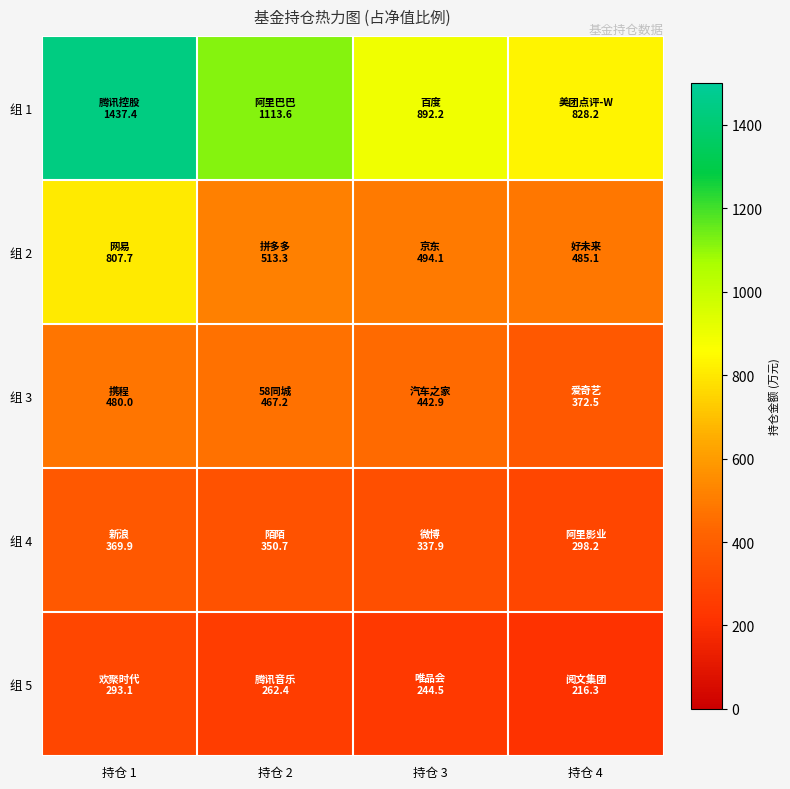

Between 持仓 3 and 持仓 2, which is larger?

持仓 2